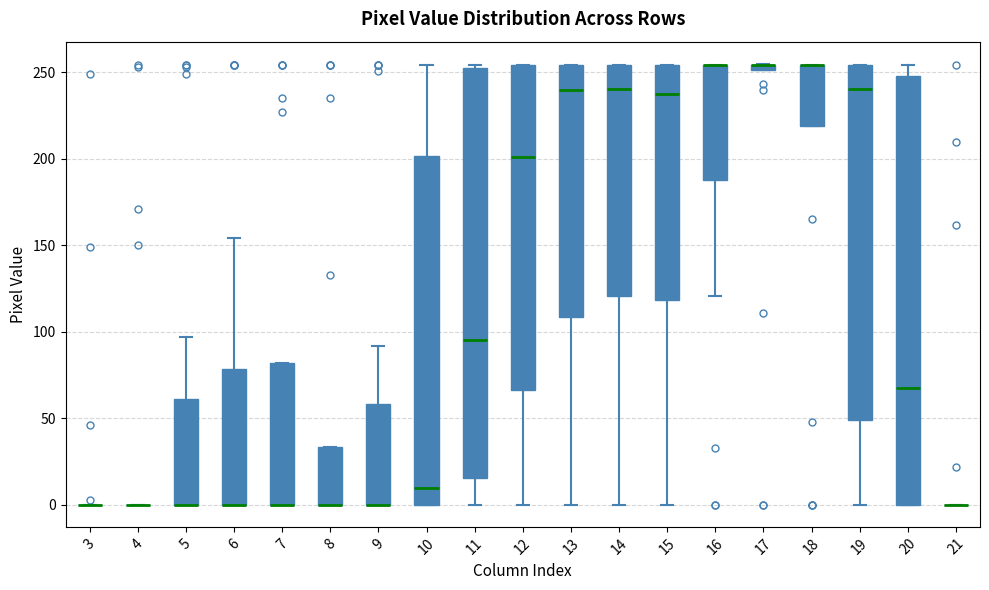

Where is the lower edge of the box at x = 13 on the y-axis? The values are not printed on the chart, so give them approximately, as read against the axis.

110